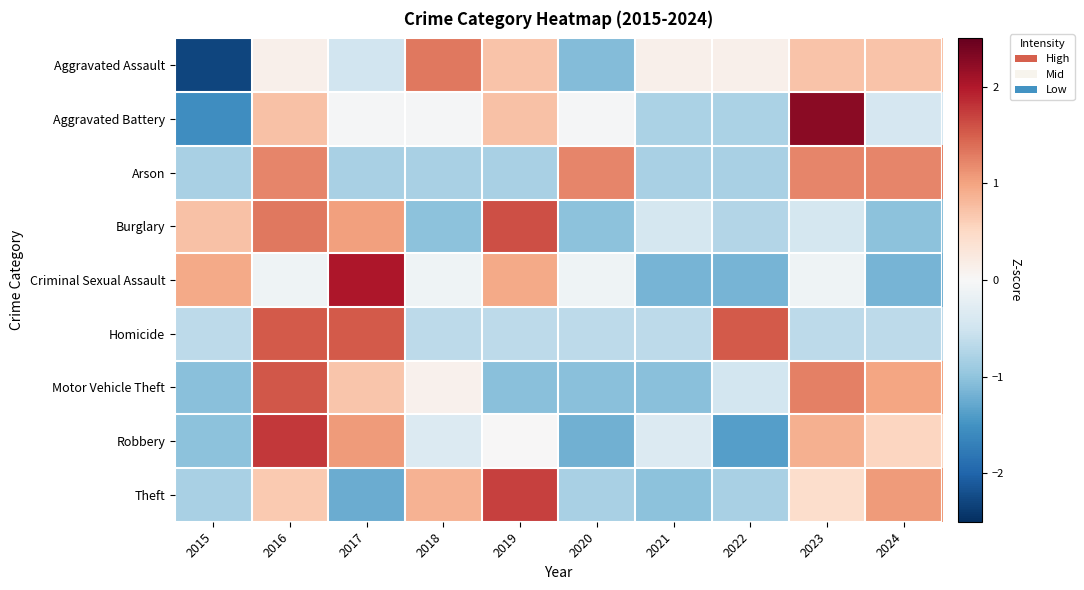

What is the difference between the highest and lowest values at 2023?

2.9